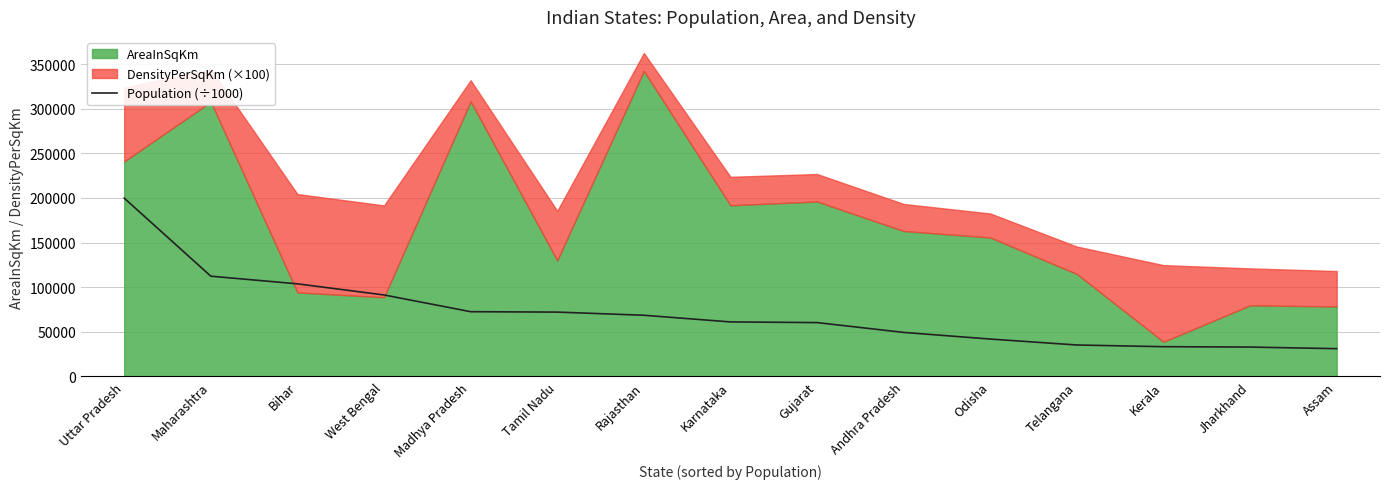

List the labels in order of value, smallest first.

Assam, Jharkhand, Kerala, Telangana, Odisha, Andhra Pradesh, Gujarat, Karnataka, Rajasthan, Tamil Nadu, Madhya Pradesh, West Bengal, Bihar, Maharashtra, Uttar Pradesh